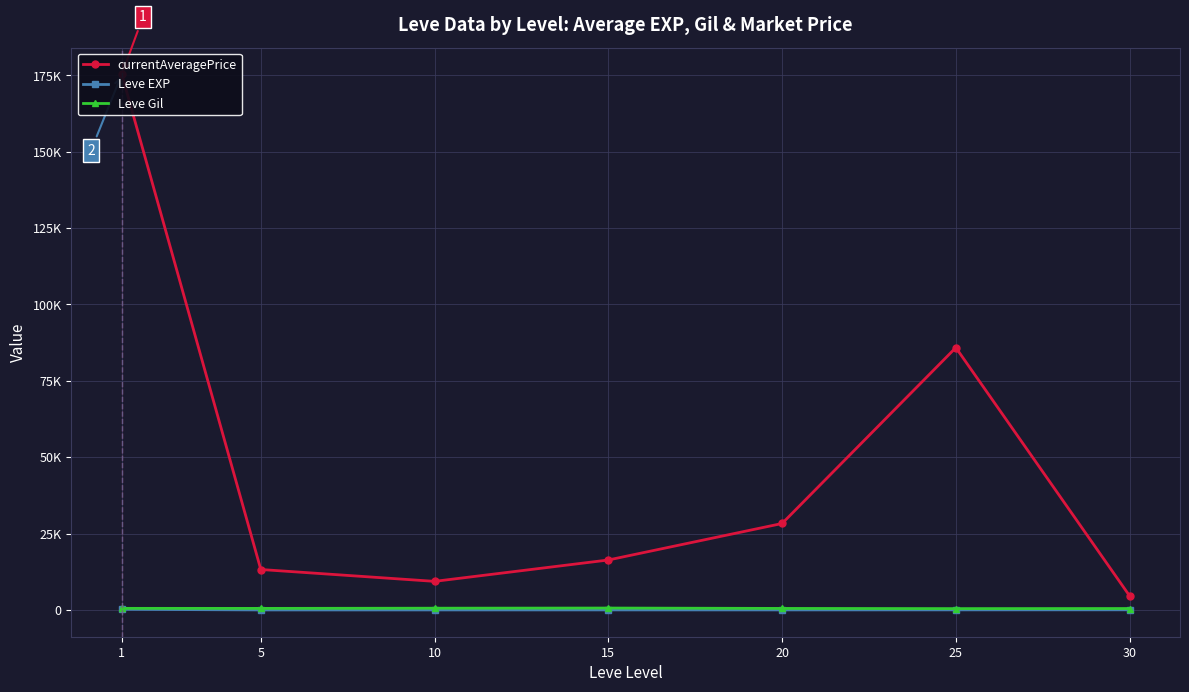

Where is Leve EXP nearest to the value 107?

30